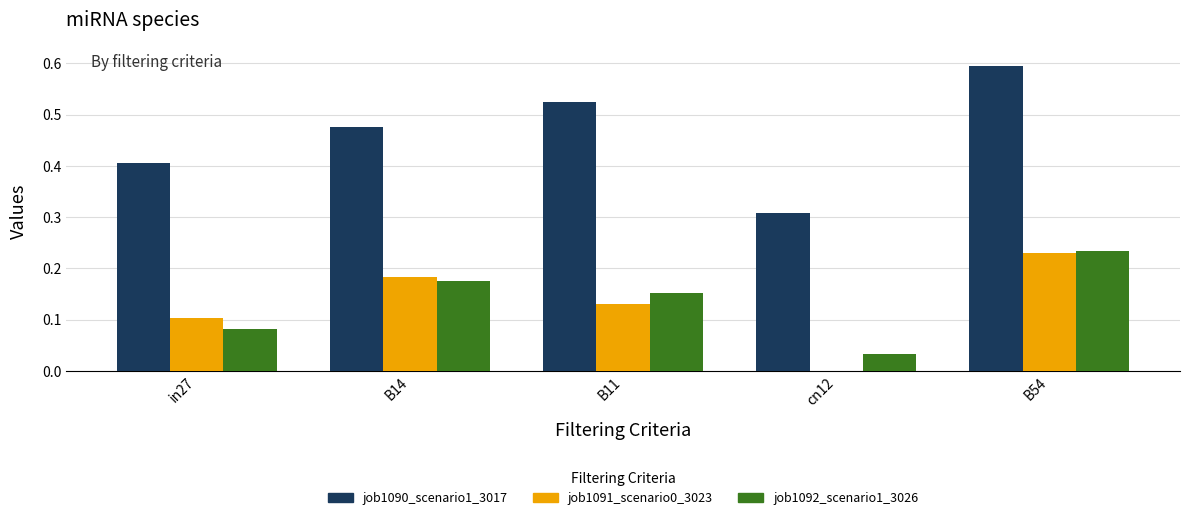

What is the maximum value for job1090_scenario1_3017?

0.6